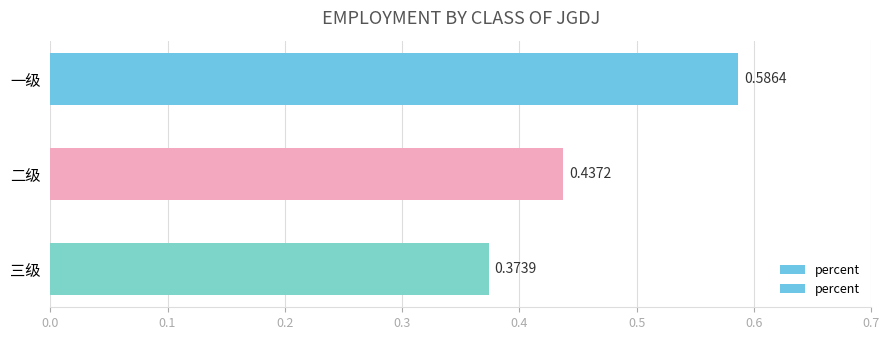

What is the average value?

0.5